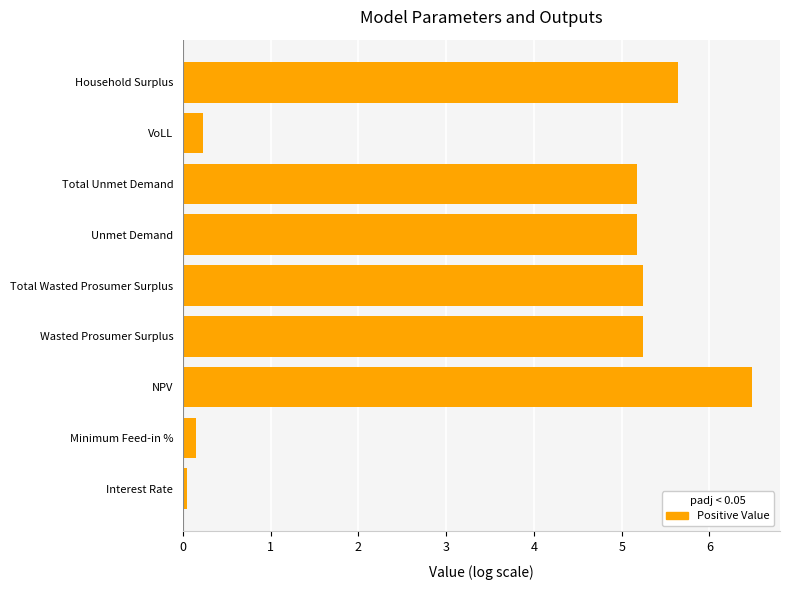

Between NPV and VoLL, which is larger?

NPV